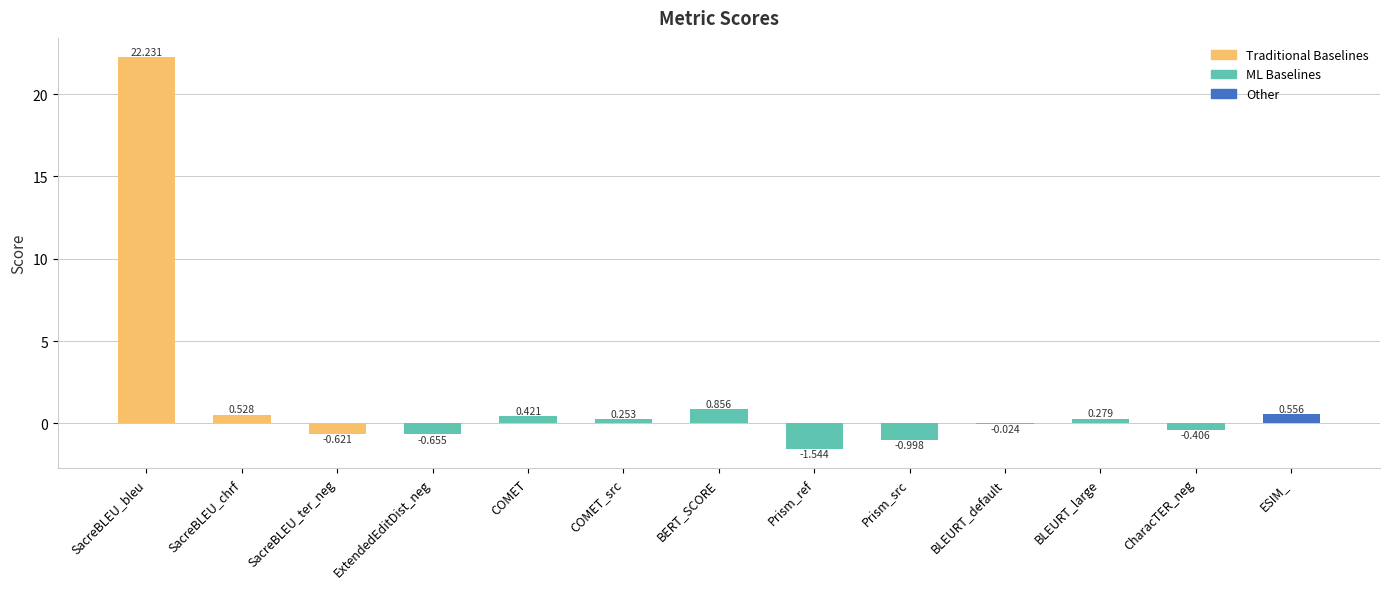

Which category has the highest value across all series?

SacreBLEU_bleu